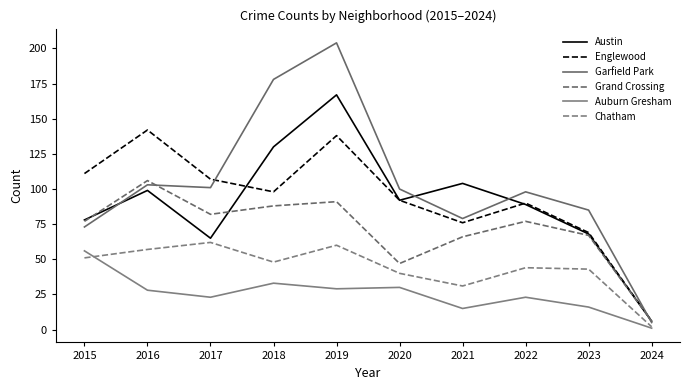

What is the sum of all Garfield Park values?

1026